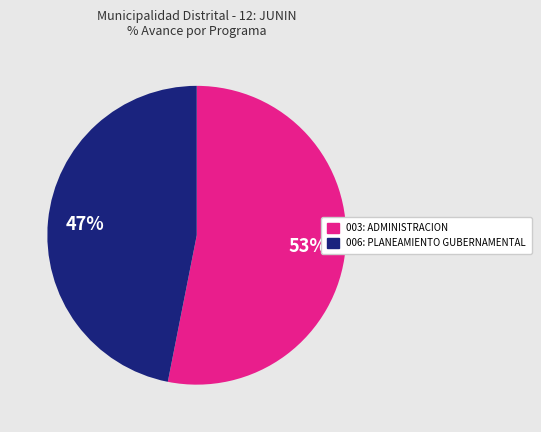

Does any single category account for the majority?

Yes